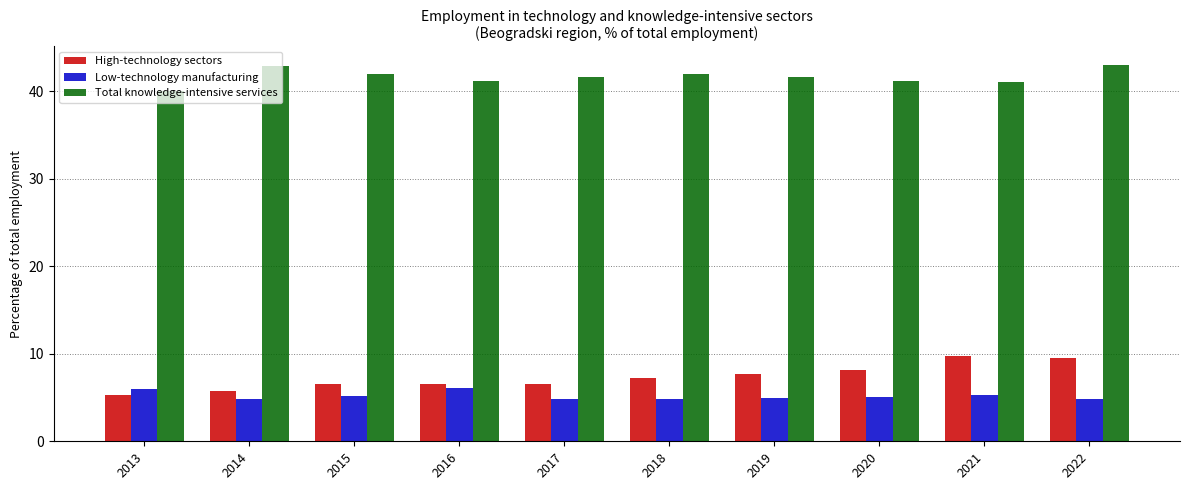

Rank the series by their maximum value, from highest to lowest.

Total knowledge-intensive services, High-technology sectors, Low-technology manufacturing